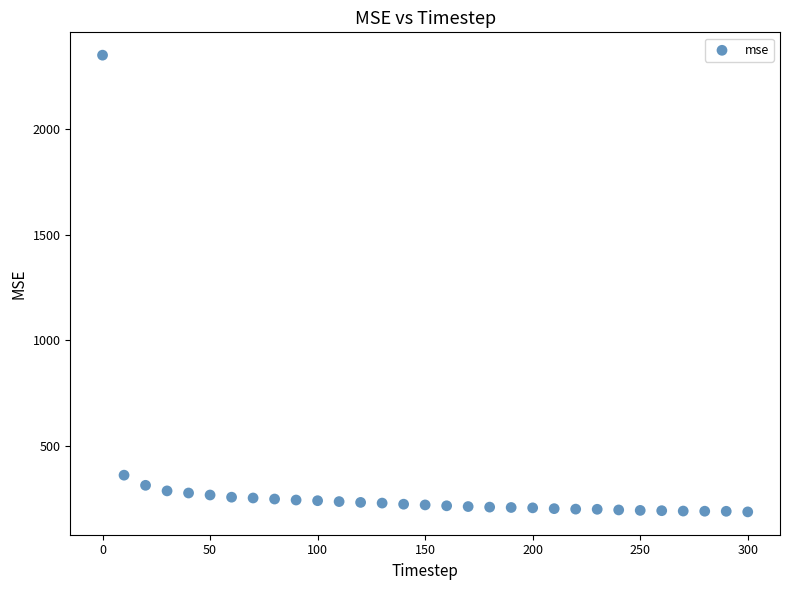

What is the range of Y values (max minus min)?

2161.3